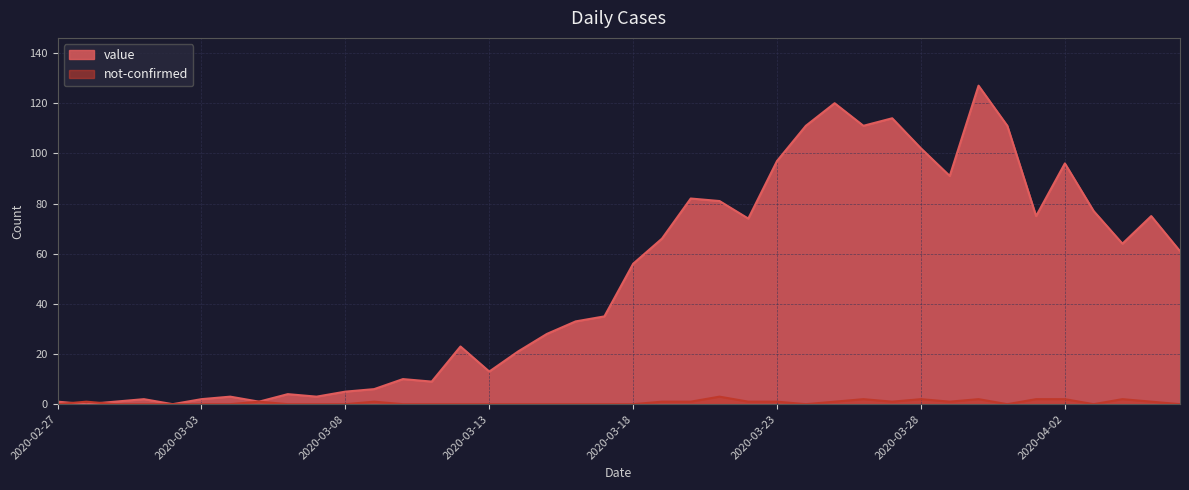

List the series in order of their peak value, highest first.

value, not-confirmed